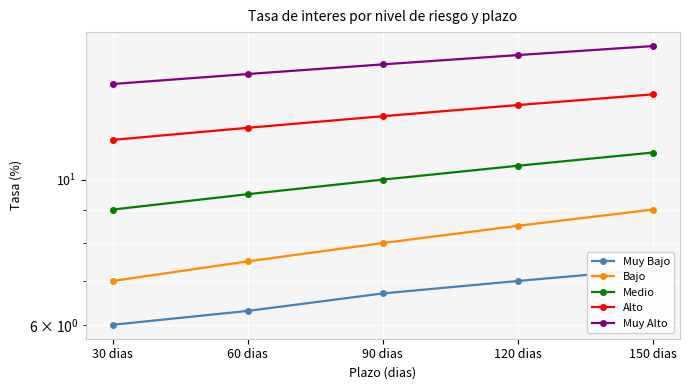

The value of Bajo at 150 dias is 9.0. True or false?

True